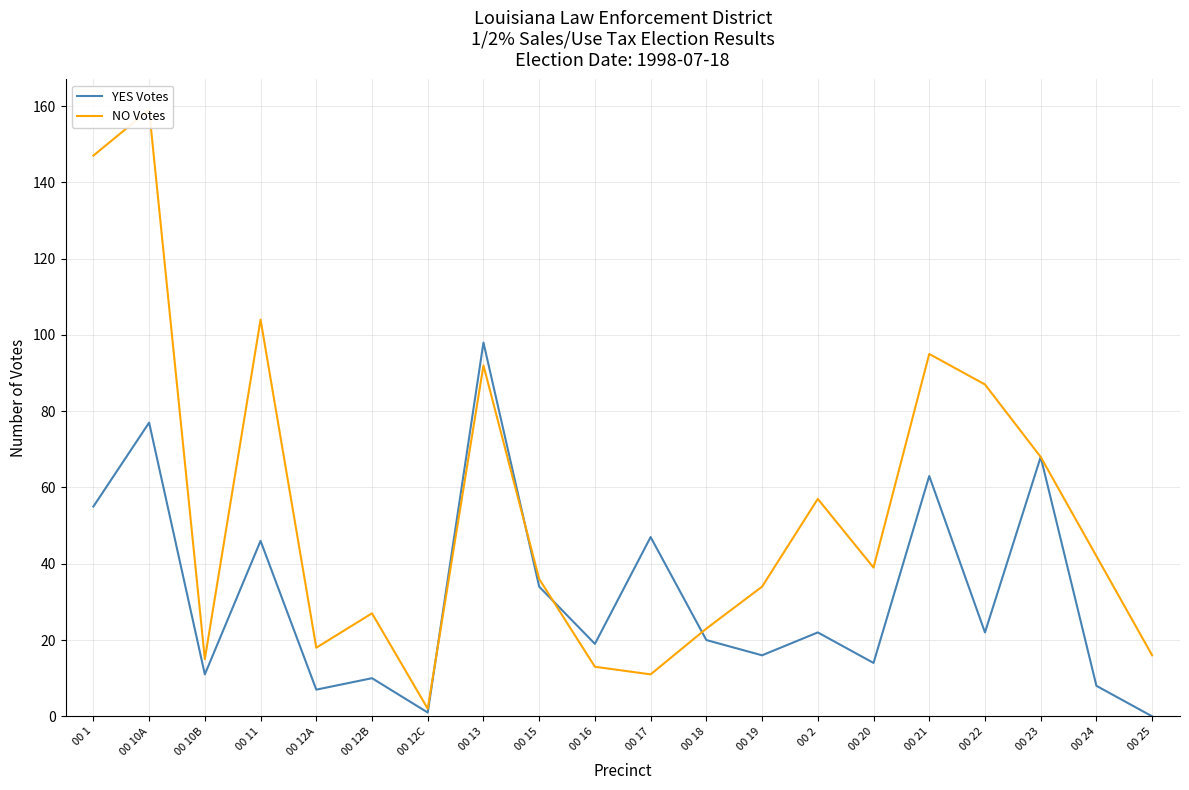

Does the chart display data point markers on the line(s)?

No